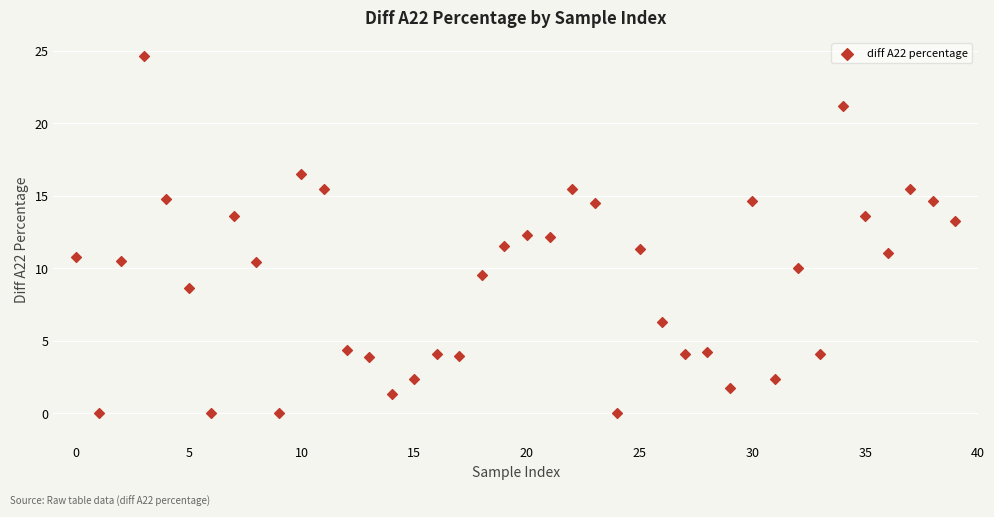

What is the range of Y values (max minus min)?

24.7